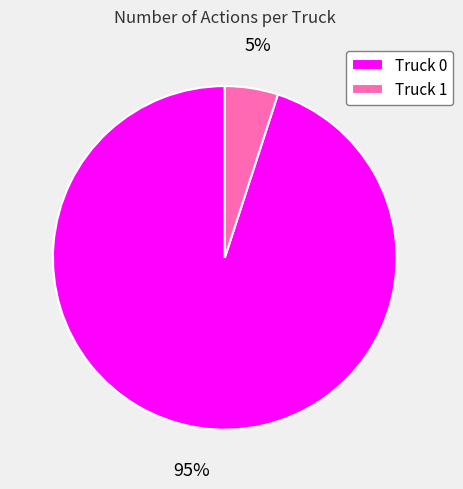

Which slice represents more than half of the pie?

Truck 0